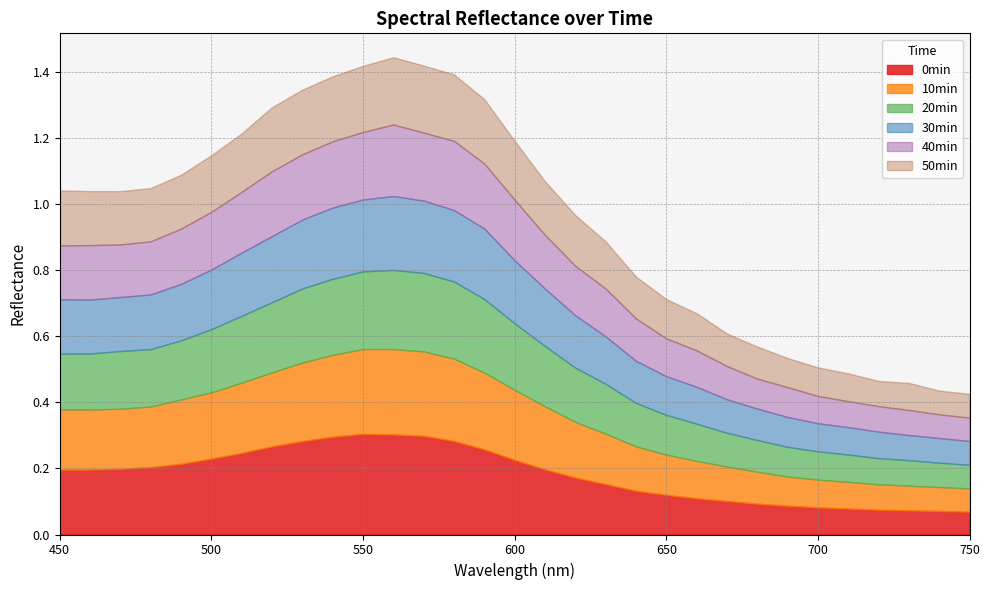

At how many categories does at least one series exceed 0?

31